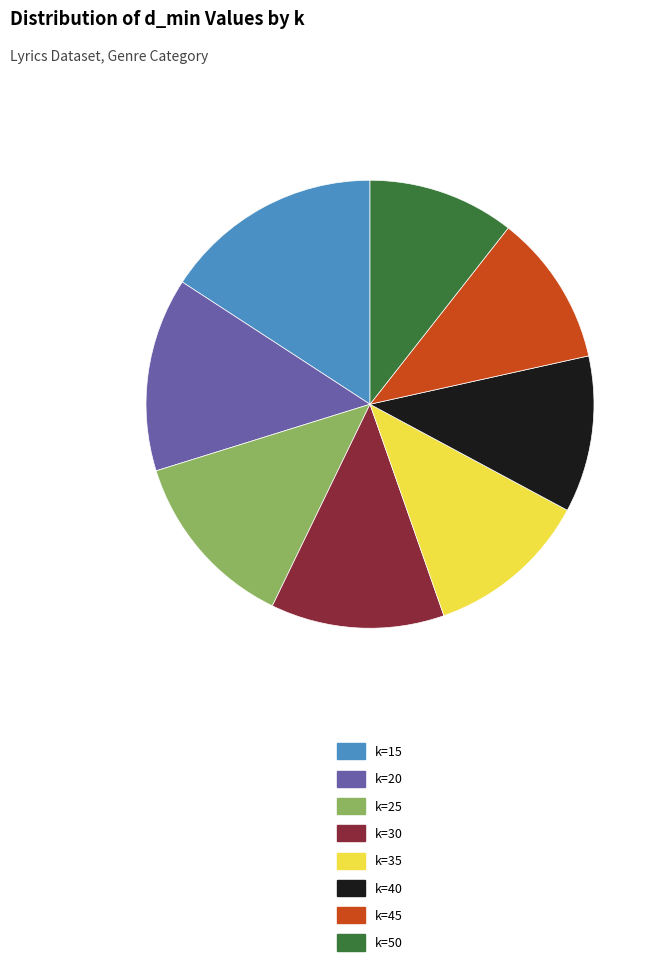

Does k=20 account for over 50% of the chart?

No